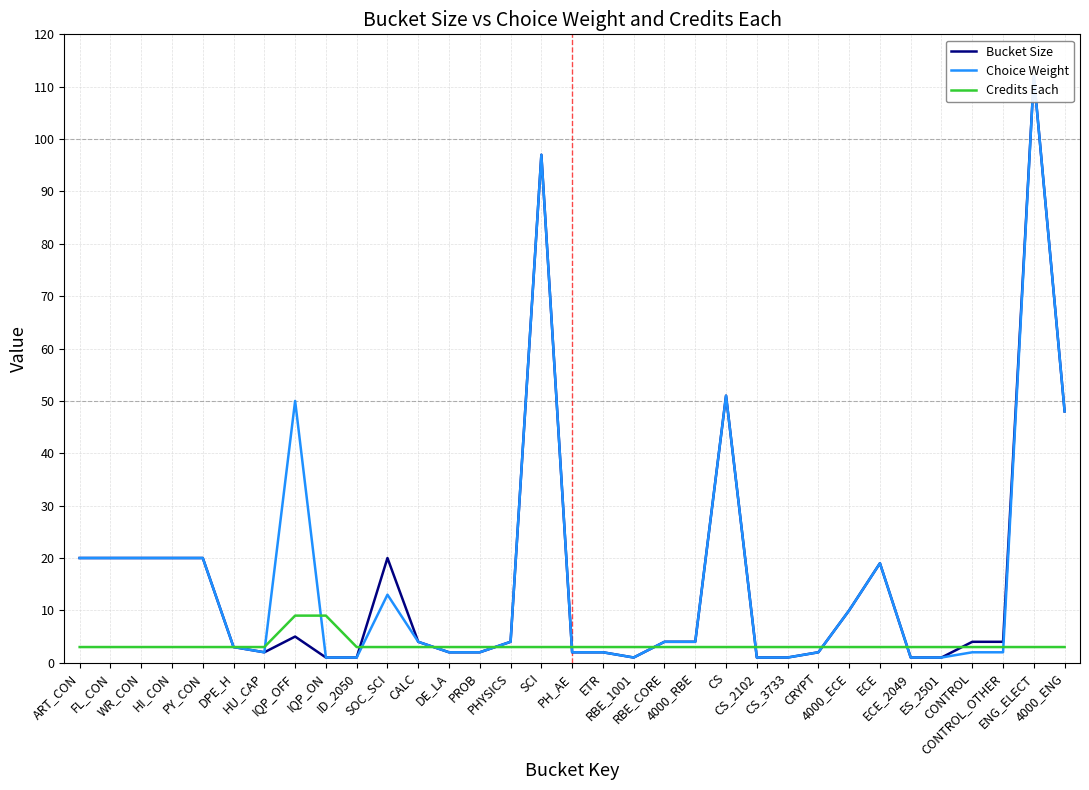

At which label does Choice Weight first exceed 4?

ART_CON